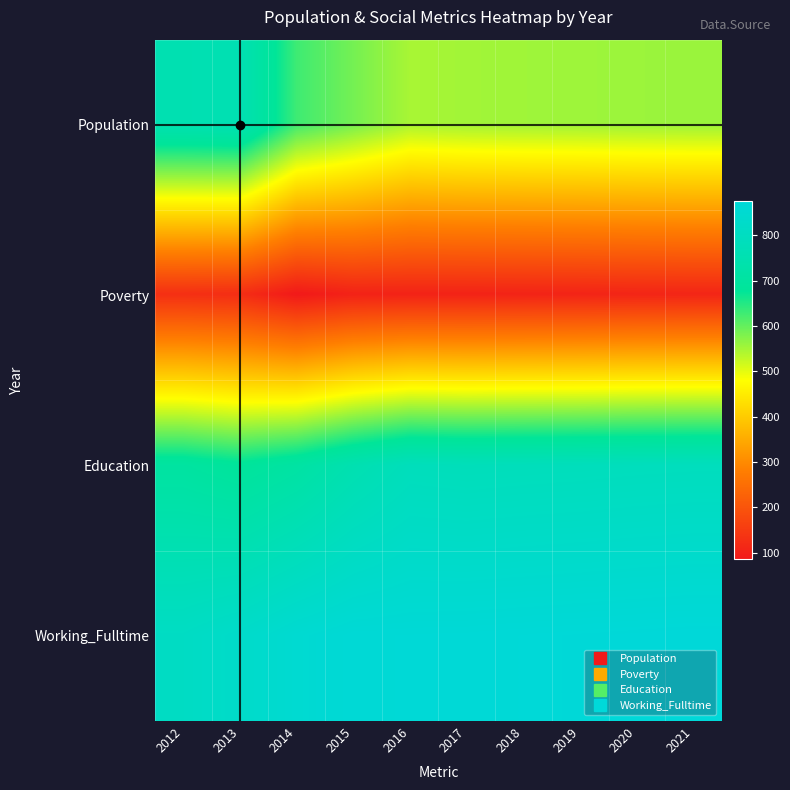

What is the total value across all series at 2018?

2311